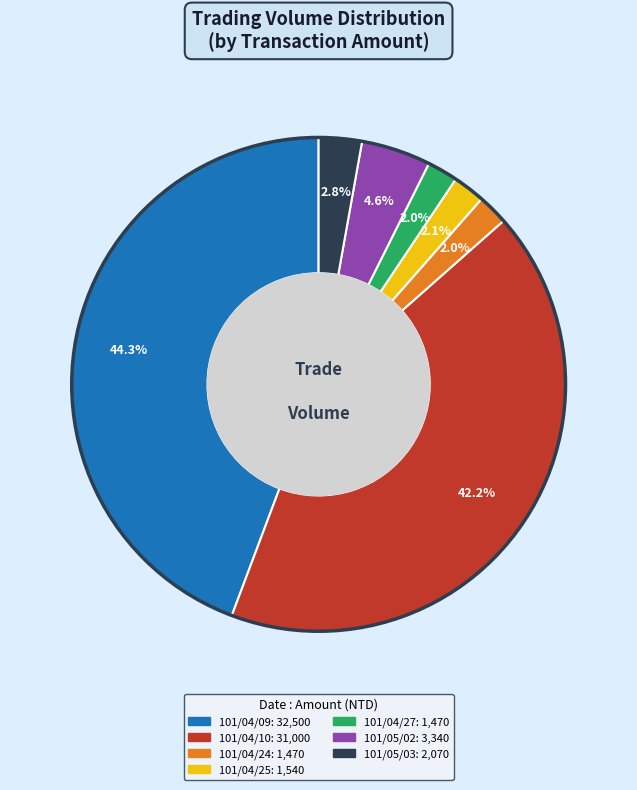

To the nearest percent, what portion does 101/04/10 represent?

42%